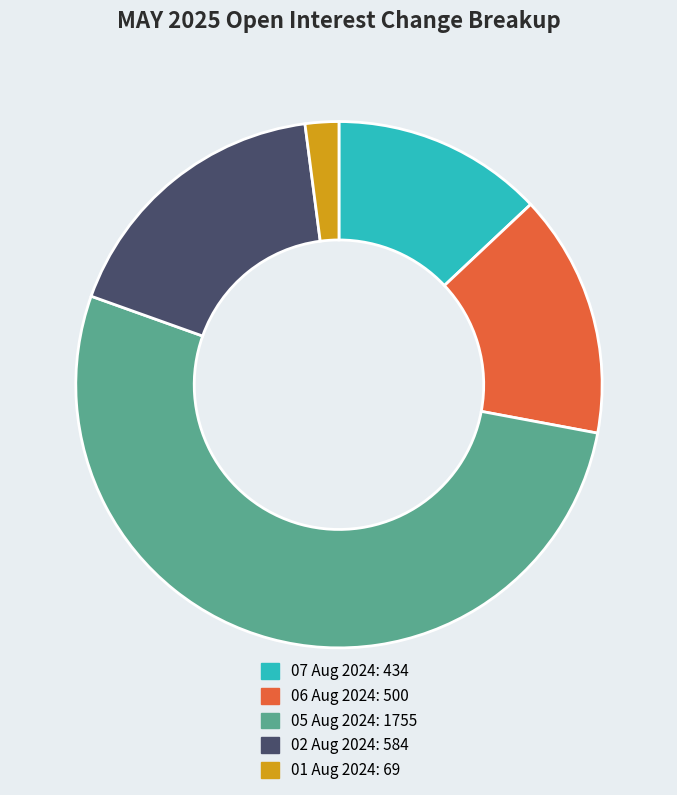

How many slices are in this pie chart?

5